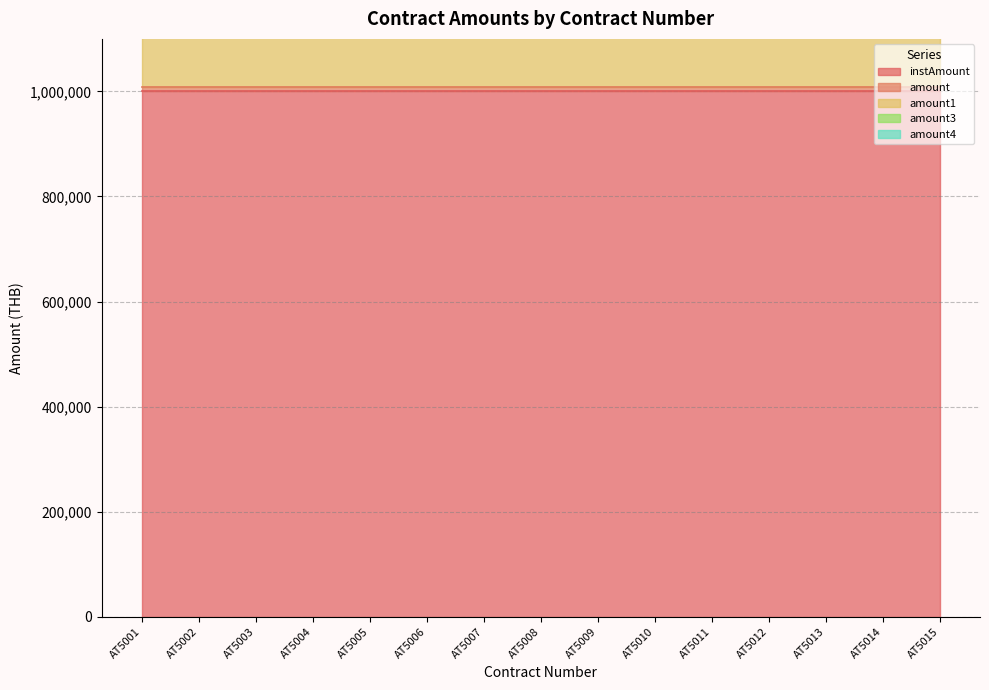

Does the chart display data point markers on the line(s)?

No